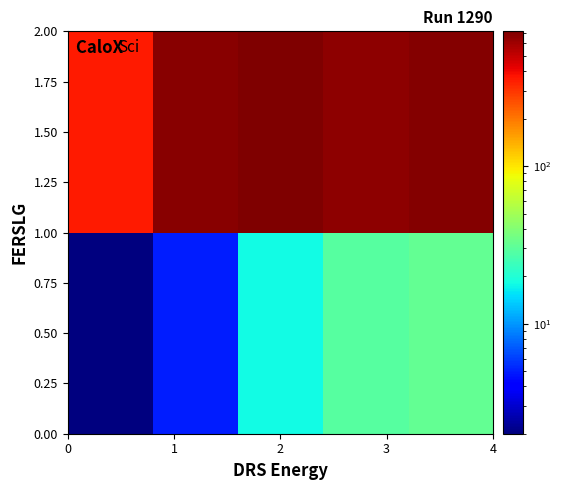

List the series in order of their peak value, lowest first.

0.50, 1.50